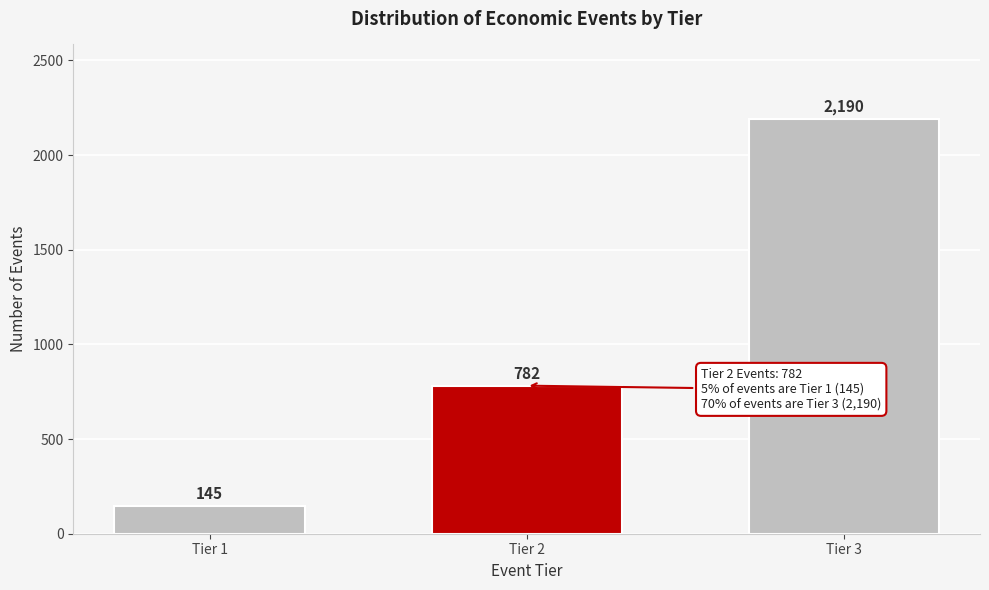

Reading left to right, list all the values displayed in this chart.

Tier 1=145	Tier 2=782	Tier 3=2190